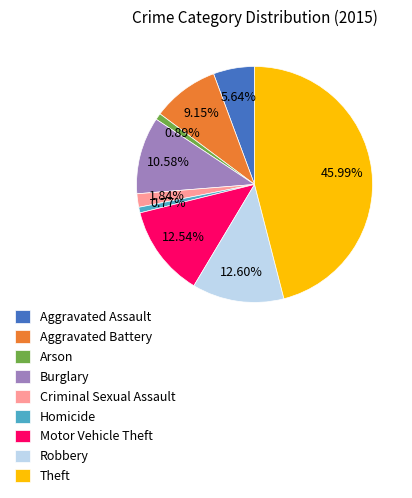

To the nearest percent, what percentage of the pie is Aggravated Assault?

6%